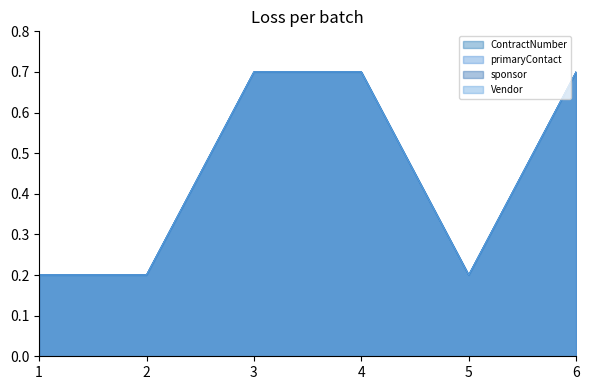

Is it true that ContractNumber equals 0.2 at 1?

True